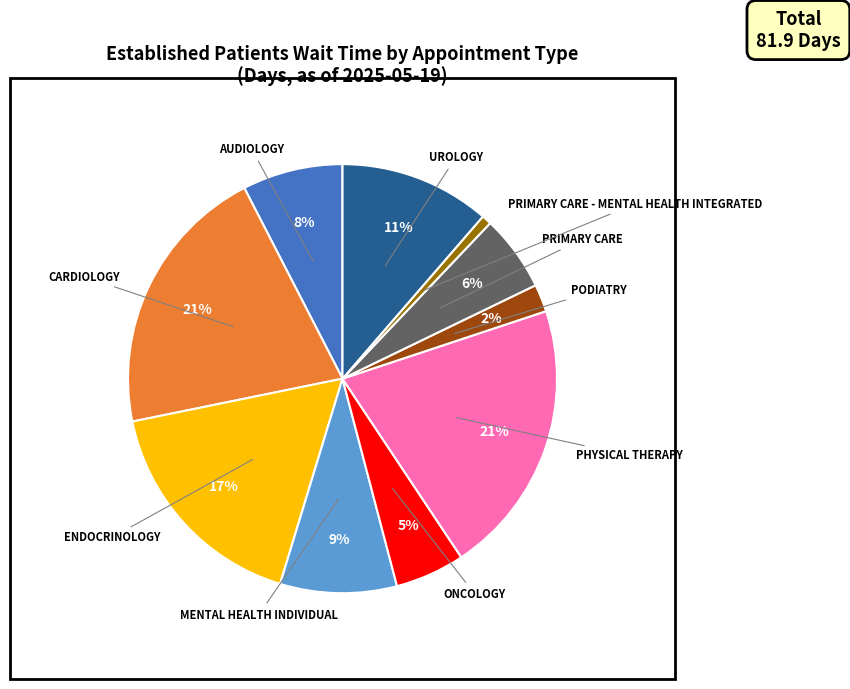

Approximately how many times larger is the value at AUDIOLOGY compared to PRIMARY CARE?

1.3